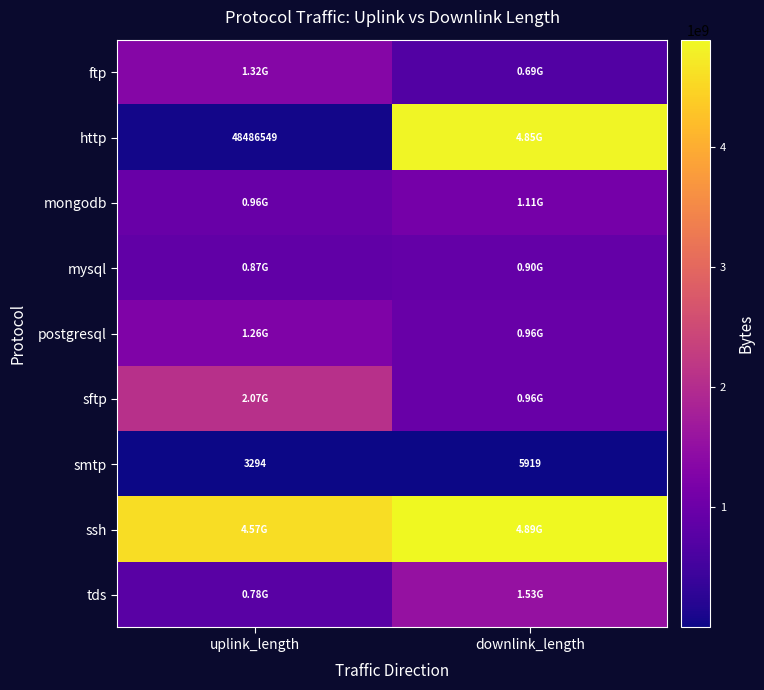

Between uplink_length and downlink_length, which series saw the biggest shift?

http